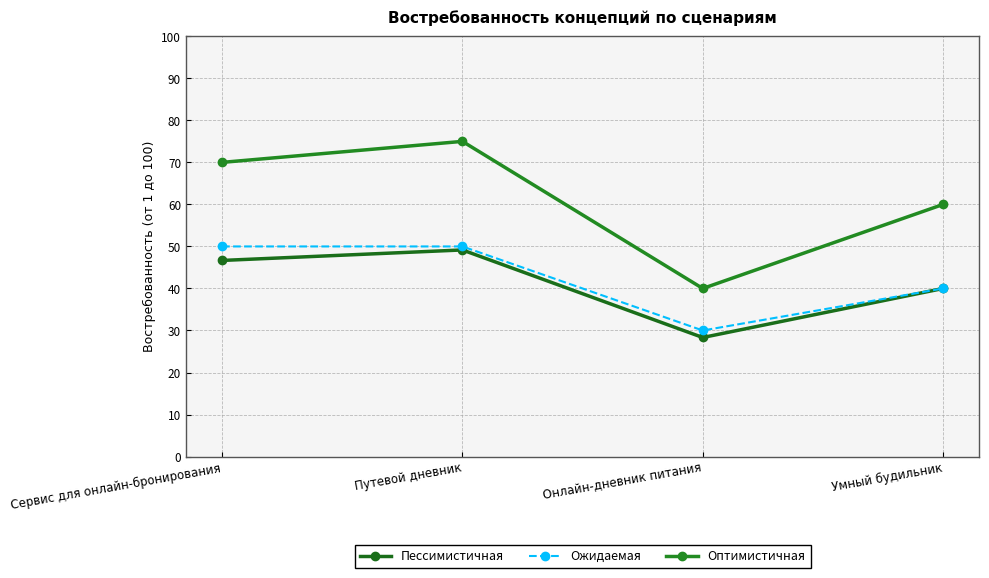

Between Сервис для онлайн-бронирования and Путевой дневник, which series saw the biggest shift?

Оптимистичная